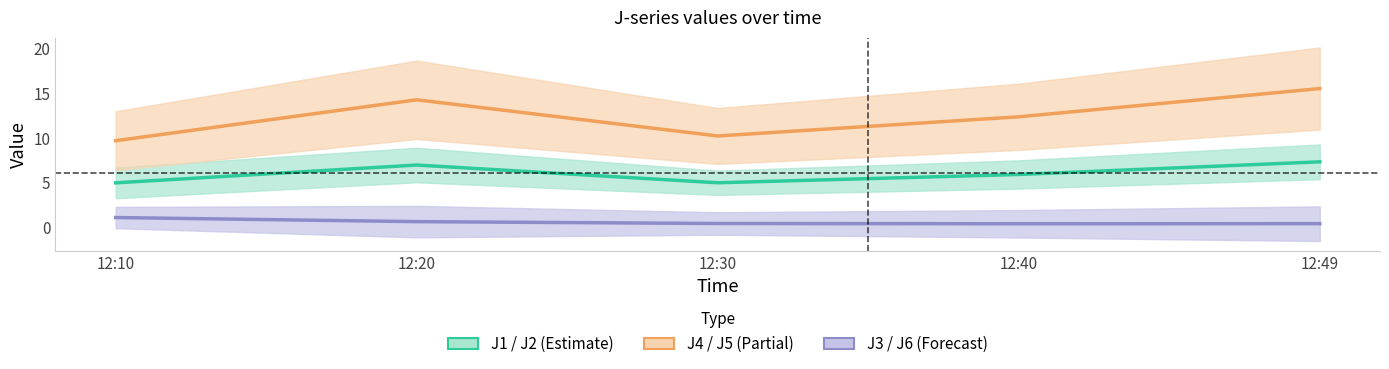

At which label does J4 reach its peak?

12:49